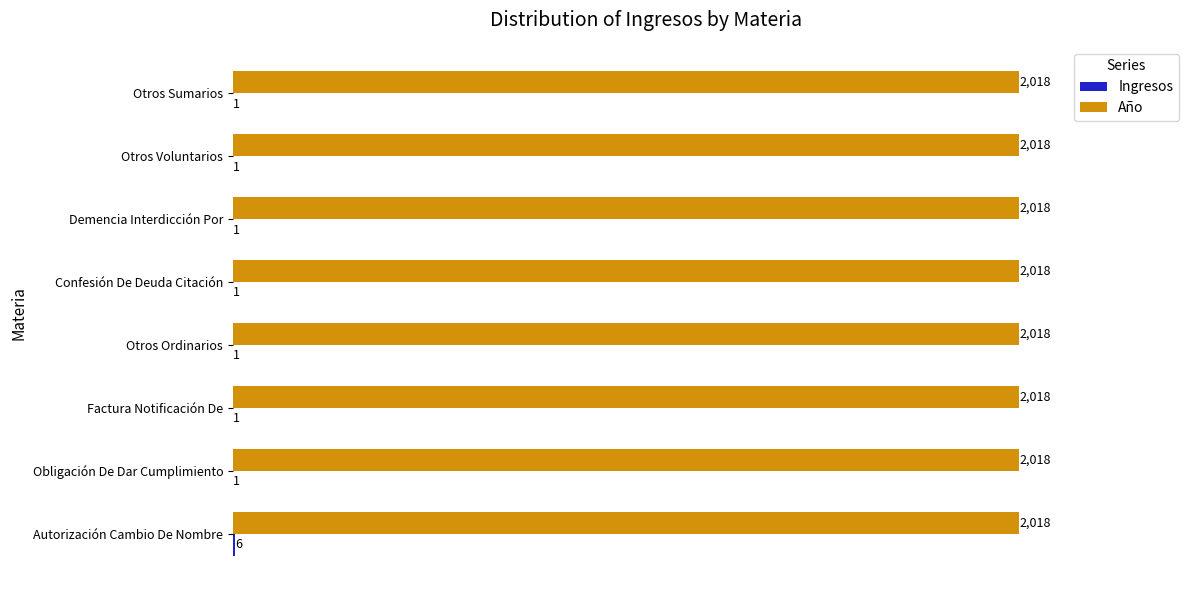

True or false: Año has a value of 2966 at Autorización Cambio De Nombre.

False